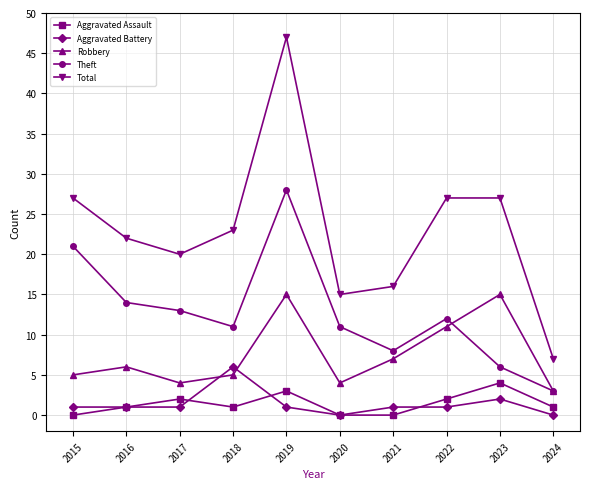

Which series has the largest range (max minus min)?

Total